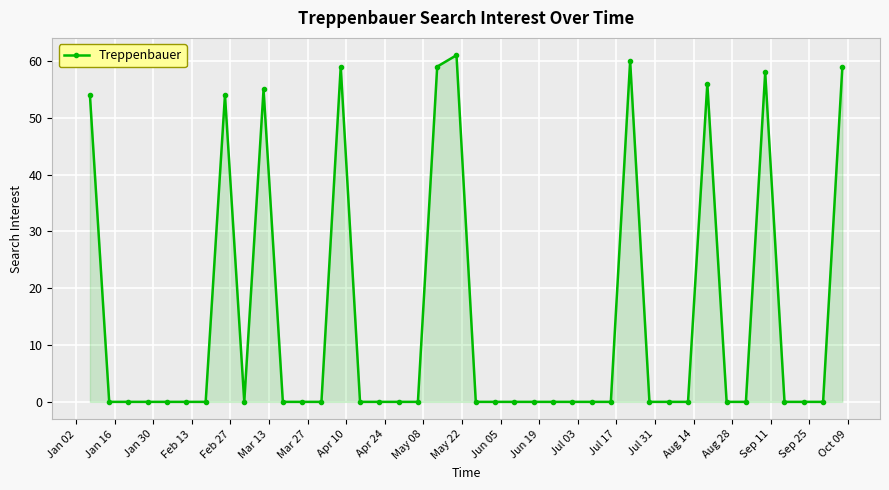

What is the greatest value displayed?

61